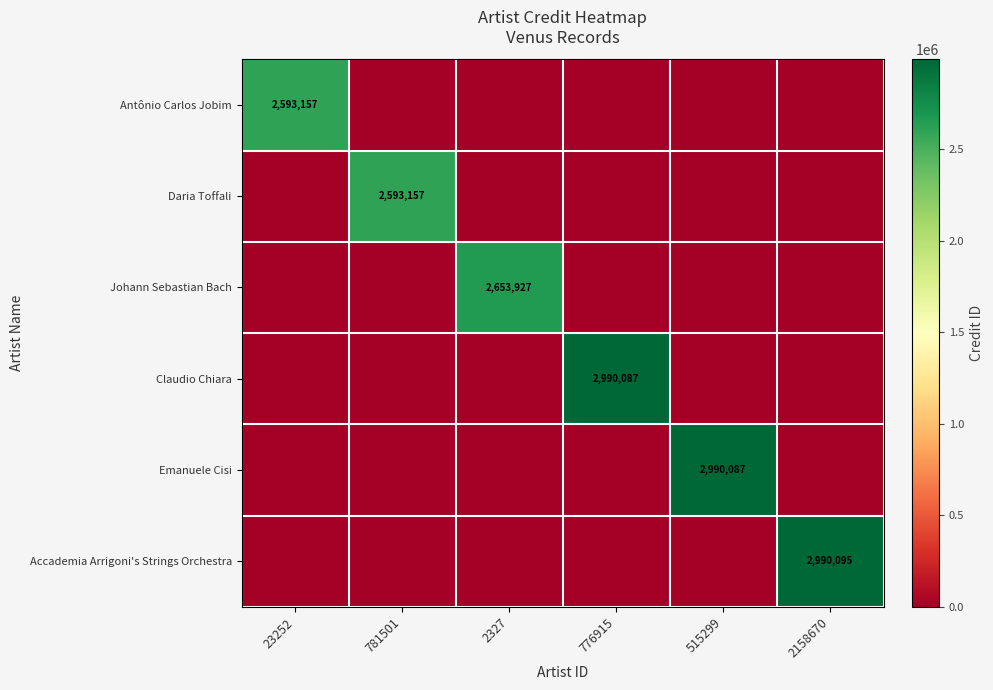

At which category is the sum across all series the highest?

2158670